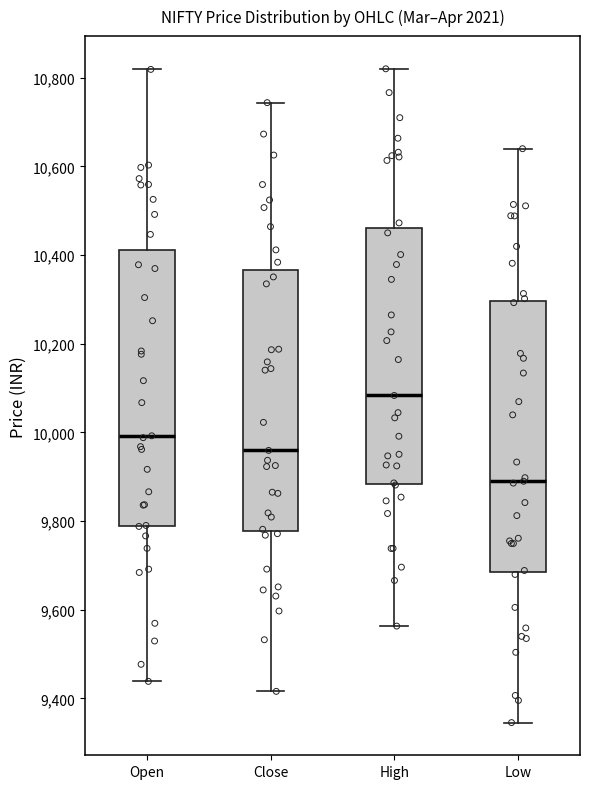

Where does the lower whisker of the box for Close end on the y-axis? The values are not printed on the chart, so give them approximately, as read against the axis.

9420